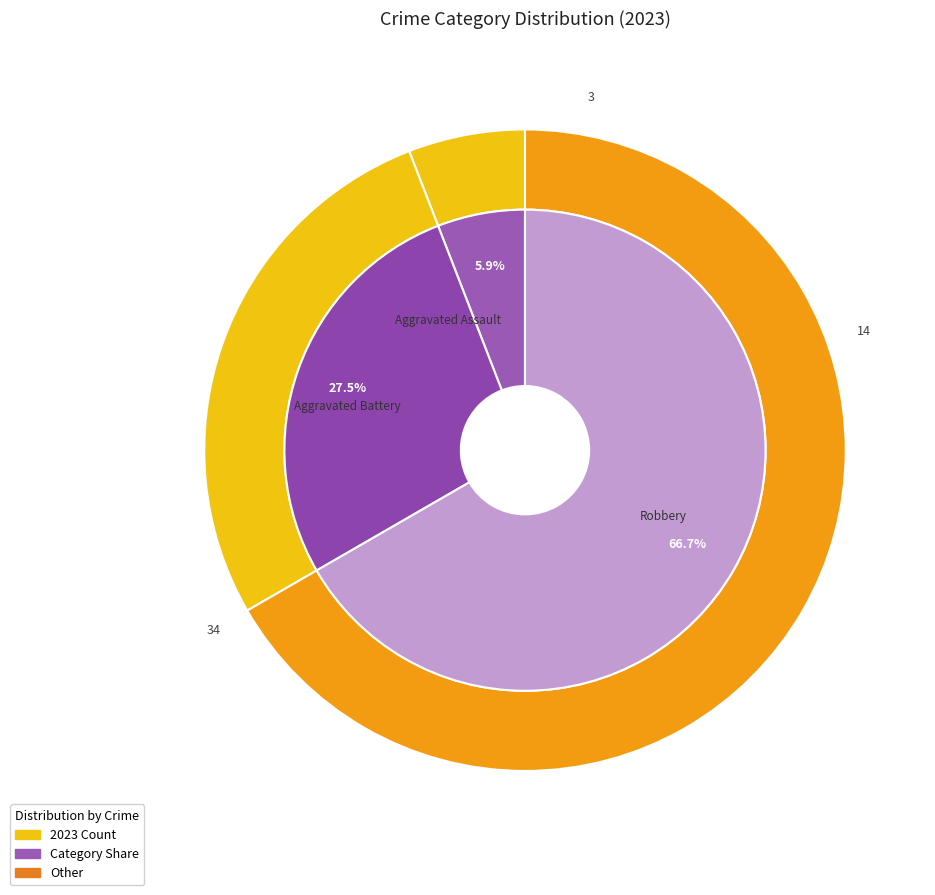

What percentage is NOT represented by 4?

33.3%